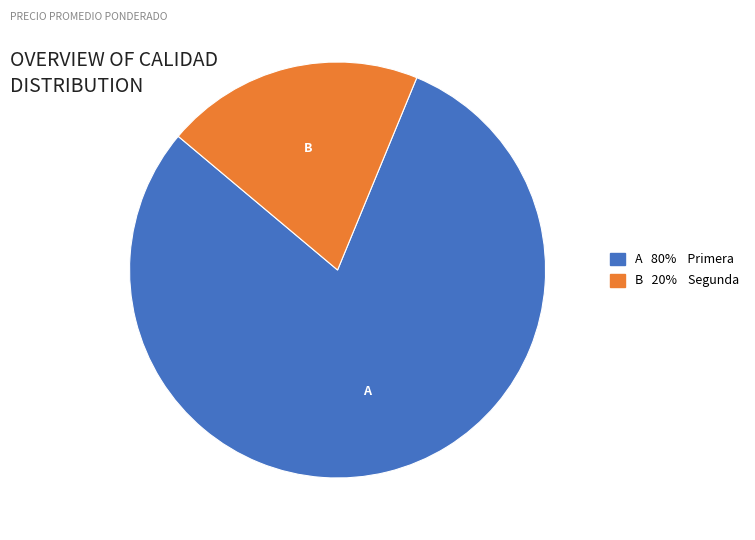

Count the number of slices in the pie.

2